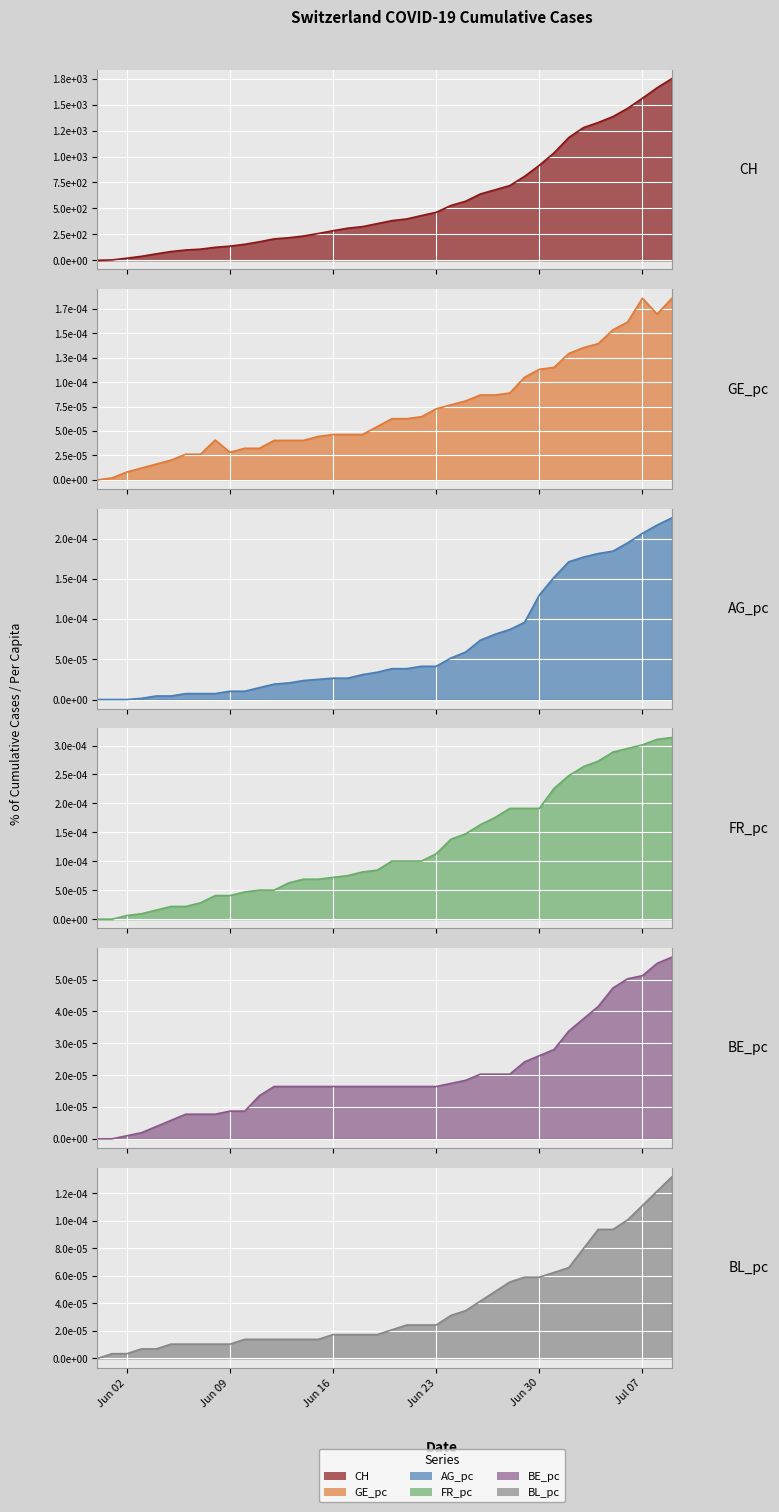

Which series changed the most between 2020-06-10 and 2020-06-29?

CH